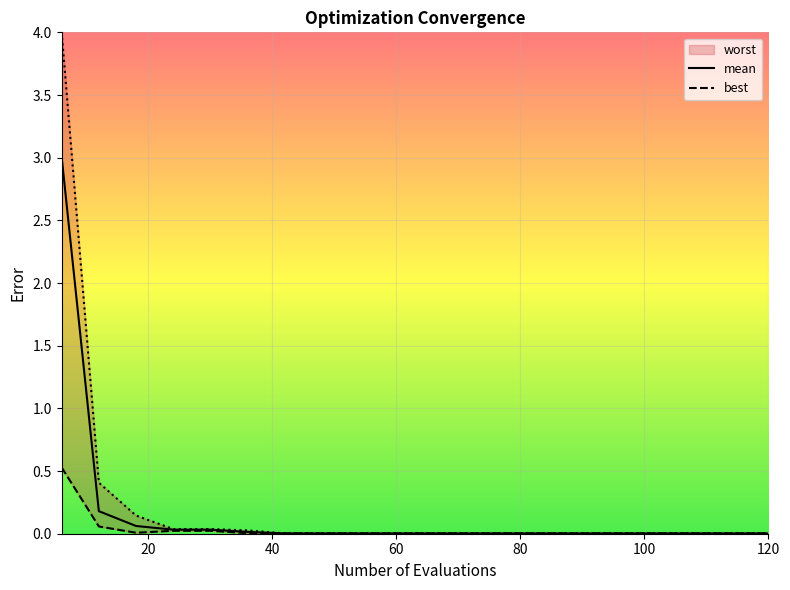

Is it true that mean equals 0.0 at 60?

True